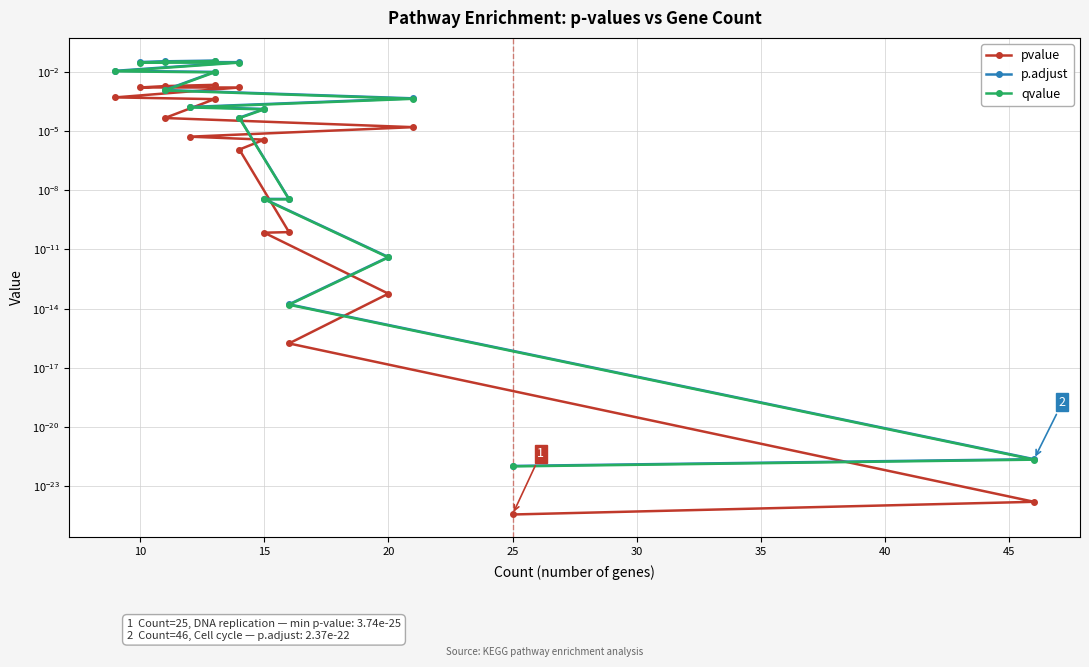

Which series has the widest spread of values?

p.adjust